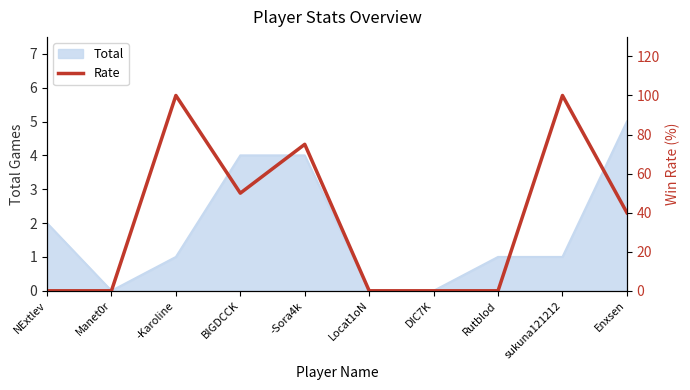

What is the label of the 5th point from the left?

-Sora4k